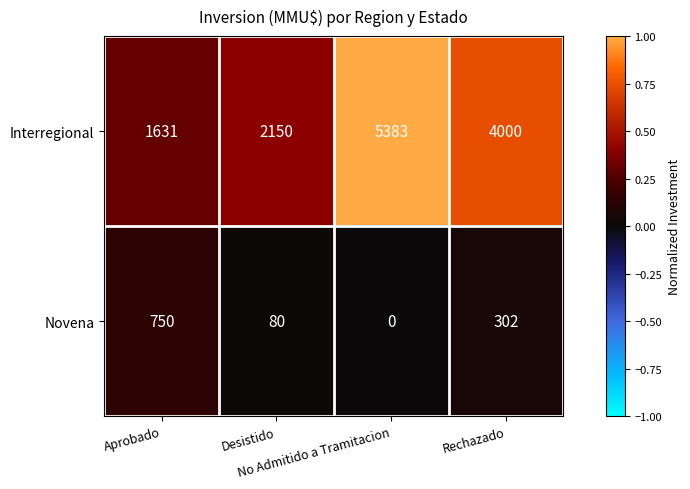

At how many categories does at least one series exceed 52?

4